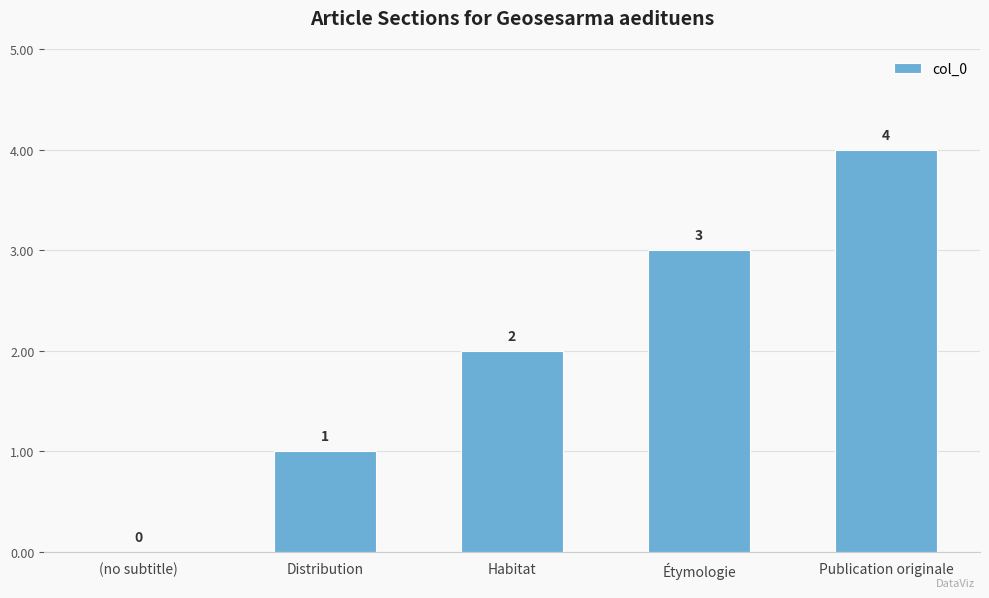

True or false: the data shows 2 at Distribution.

False